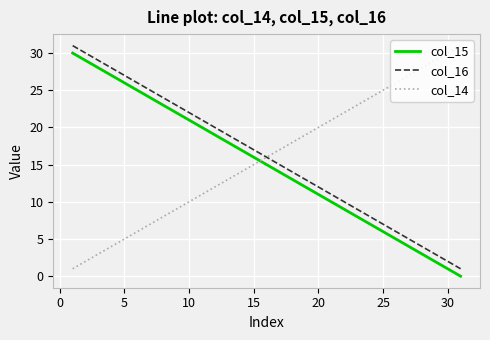

Reading left to right, extract all data points from this chart.

col_15: 30	29	28	27	26	25	24	23	22	21	20	19	18	17	16	15	14	13	12	11	10	9	8	7	6	5	4	3	2	1	0
col_16: 31	30	29	28	27	26	25	24	23	22	21	20	19	18	17	16	15	14	13	12	11	10	9	8	7	6	5	4	3	2	1
col_14: 1	2	3	4	5	6	7	8	9	10	11	12	13	14	15	16	17	18	19	20	21	22	23	24	25	26	27	28	29	30	31